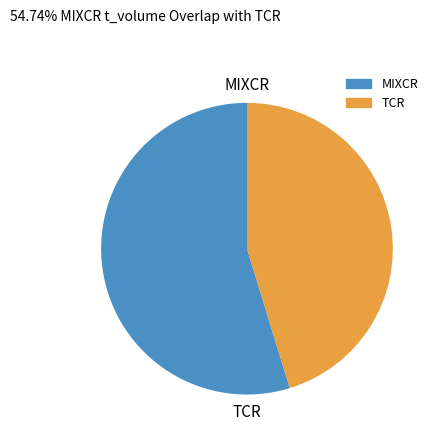

Is there a majority slice in this chart?

Yes